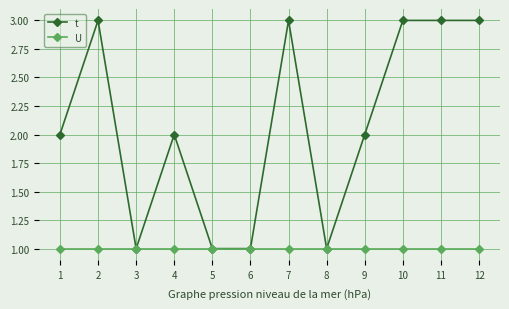

True or false: U has a value of 1 at 3.

True